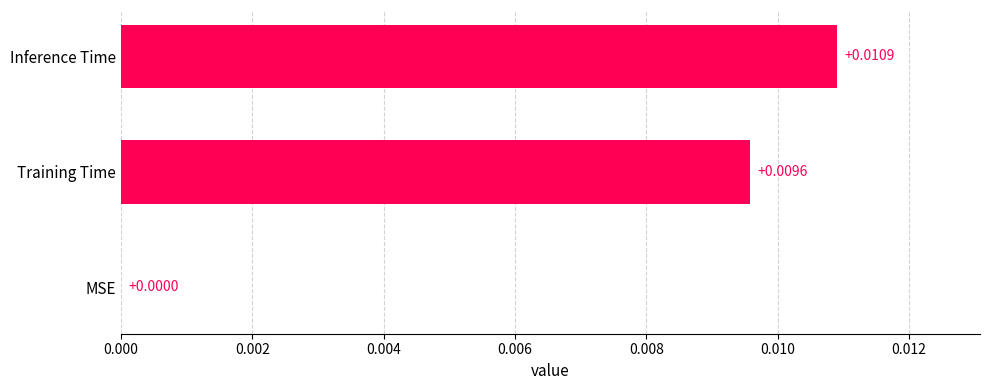

How many categories are shown in the chart?

3